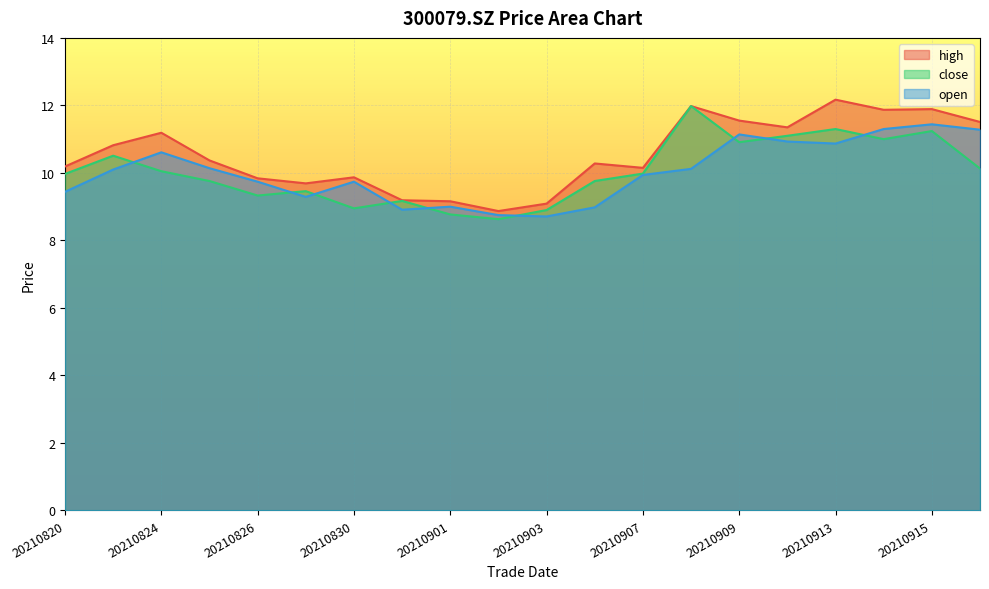

What is the difference between the highest and lowest values at 20210908?

1.9